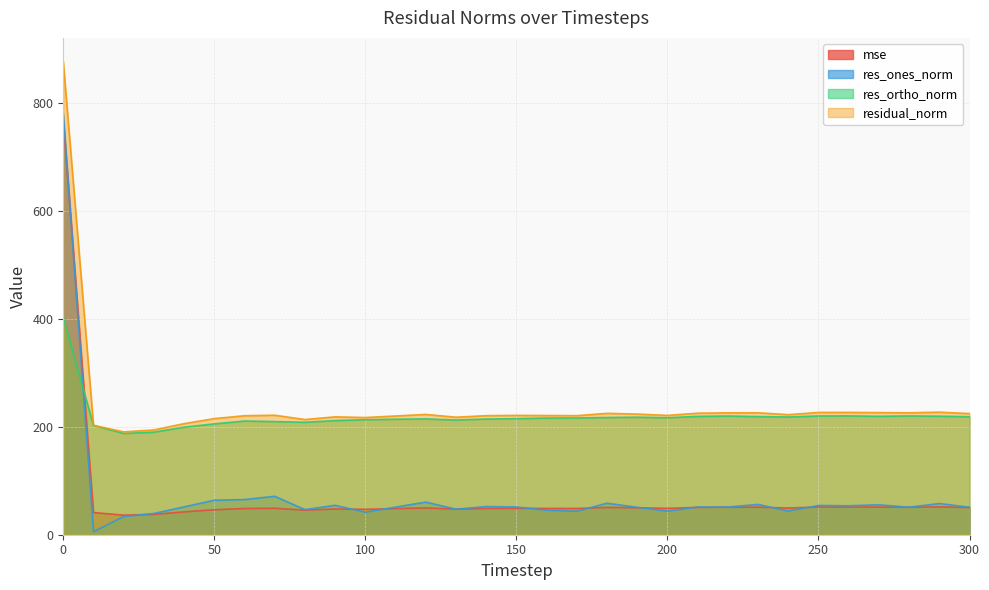

What is the highest value of the res_ones_norm series?

778.4